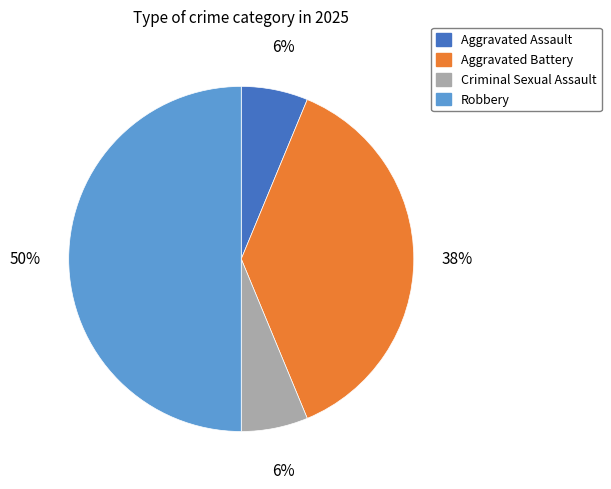

Which has a higher value, Criminal Sexual Assault or Robbery?

Robbery